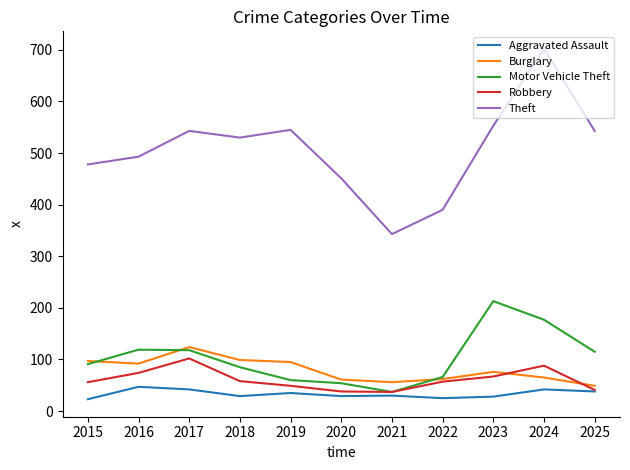

What are all the series names shown in the legend?

Aggravated Assault, Burglary, Motor Vehicle Theft, Robbery, Theft